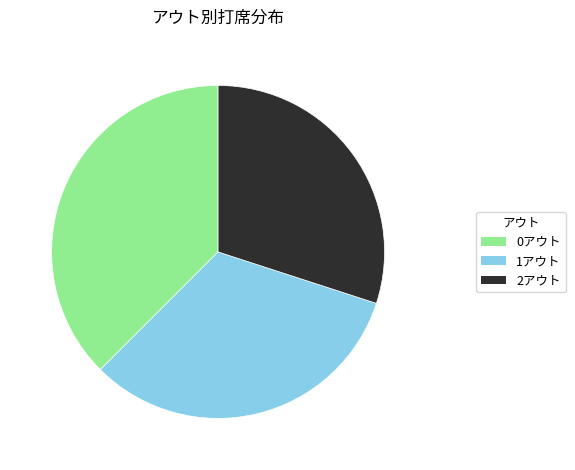

Is there any slice that represents more than half of the pie?

No